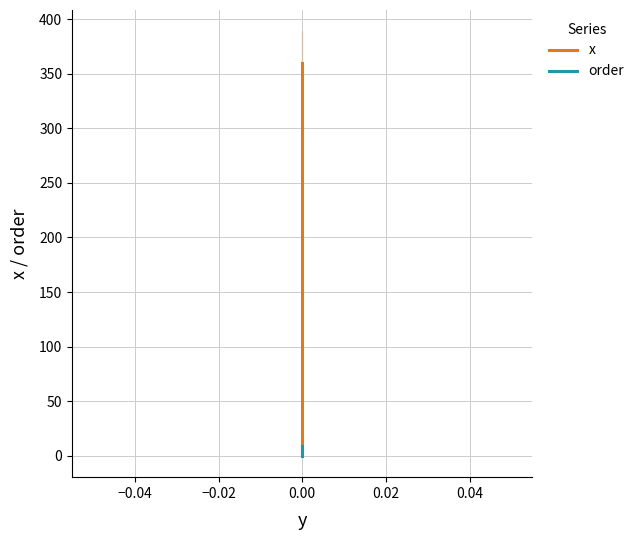

What is the label of the 9th point from the left?

8